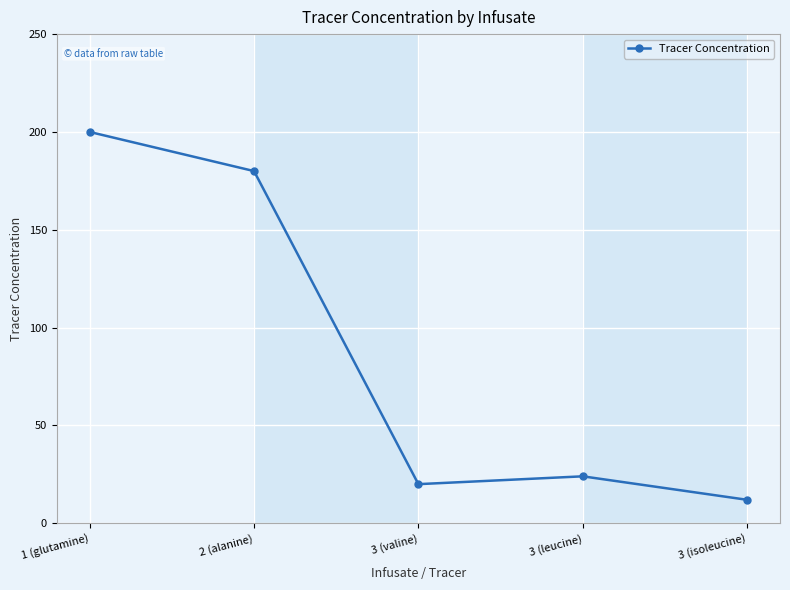

What is the minimum value shown in the chart?

12